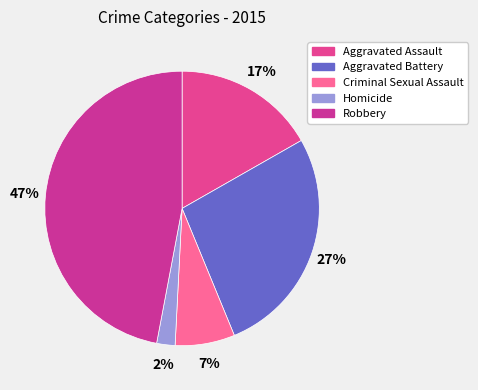

What percentage do Criminal Sexual Assault and Aggravated Battery together represent?

34.1%